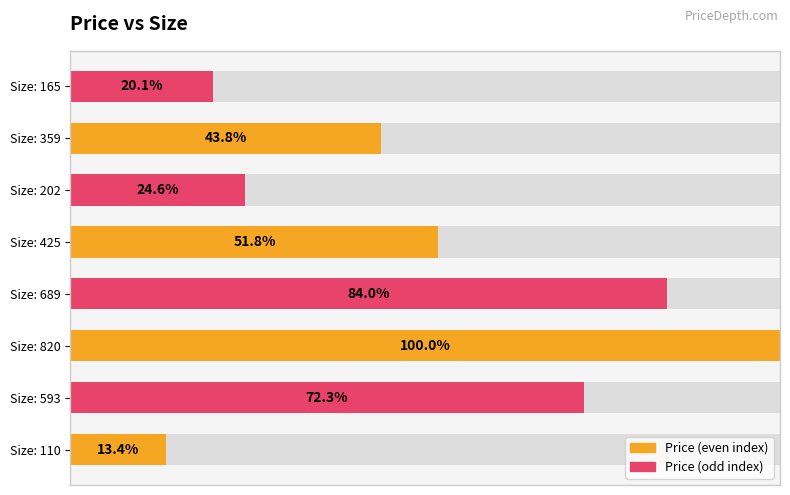

Count the Price (odd) values in the range 0 to 1.

4